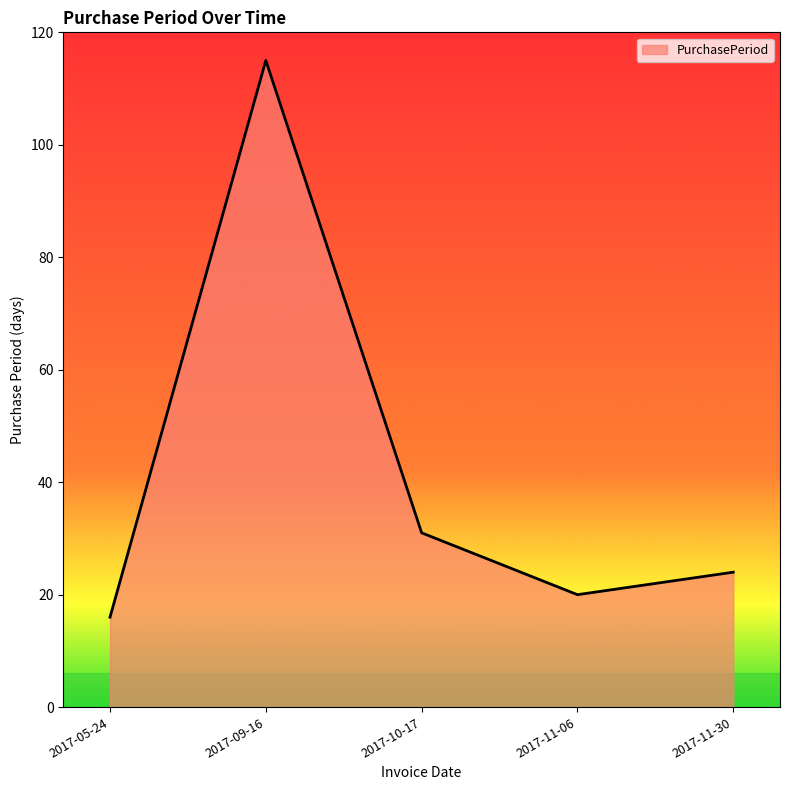

Which label corresponds to the smallest value in the chart?

2017-05-24